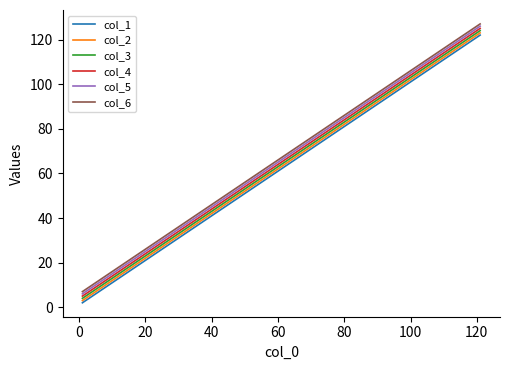

What is the greatest value displayed?

127